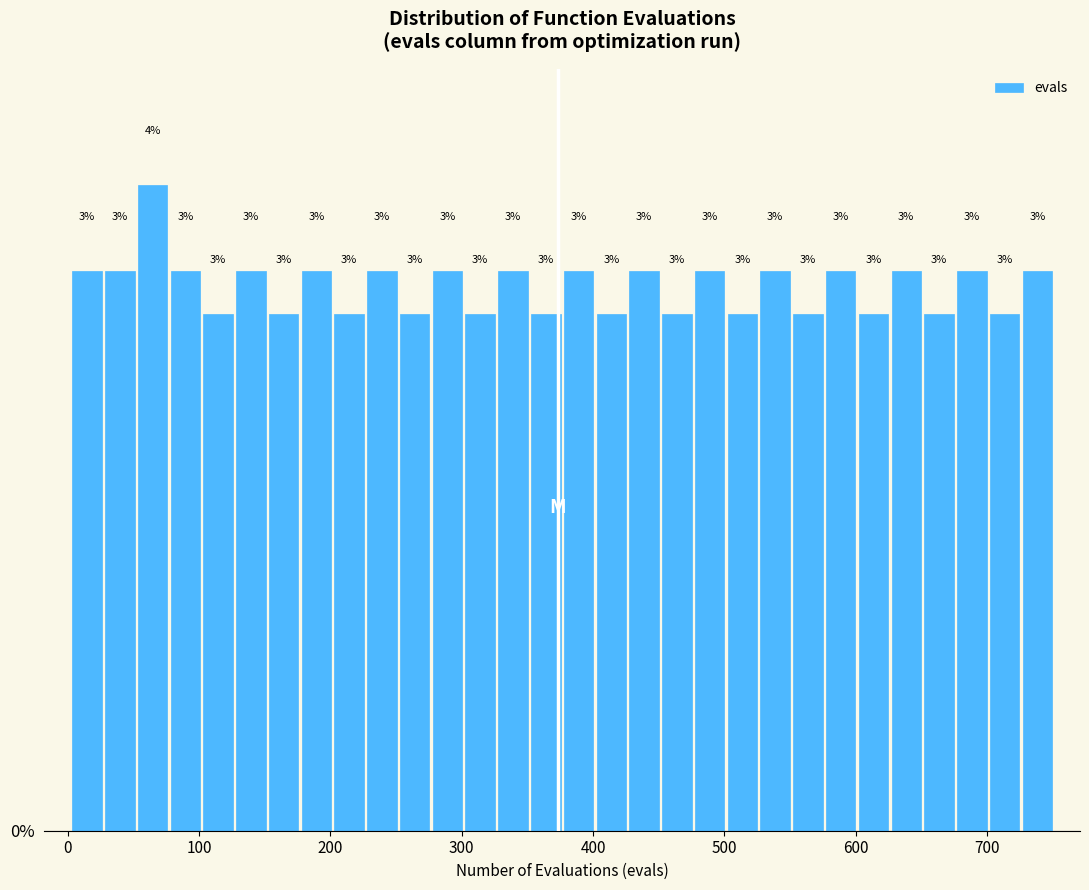

Around what value on the x-axis is the tallest bar? Give the approximate position of its centre, as read against the axis.

60